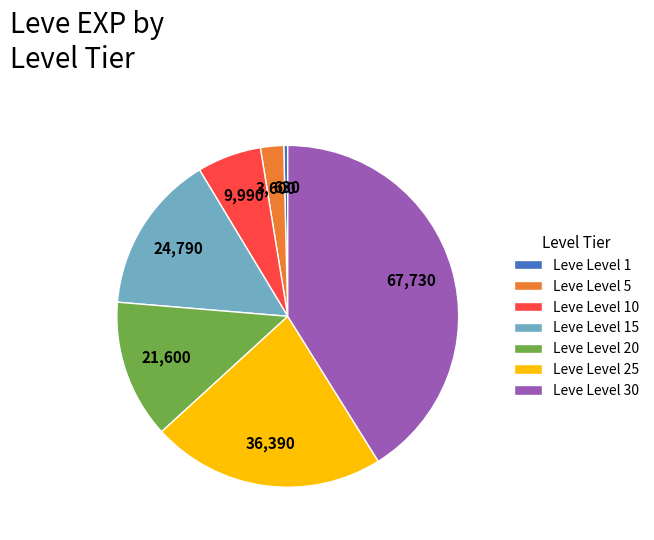

Rank the categories by value from lowest to highest.

Leve Level 1, Leve Level 5, Leve Level 10, Leve Level 20, Leve Level 15, Leve Level 25, Leve Level 30